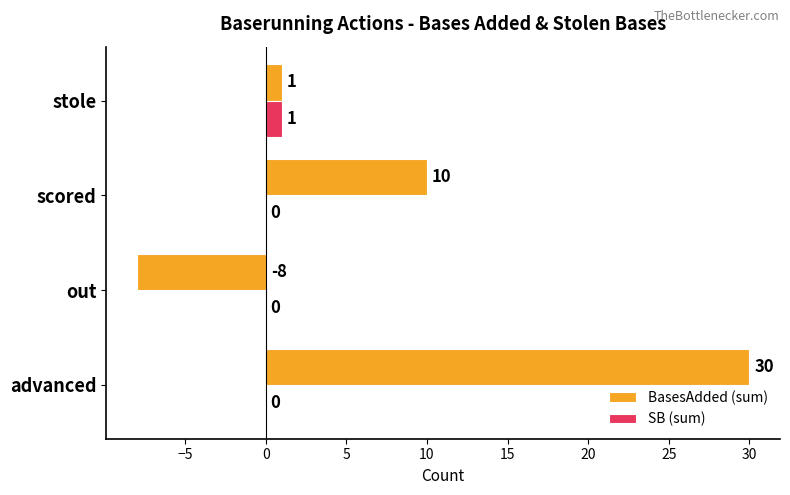

Which series has the largest range (max minus min)?

BasesAdded (sum)